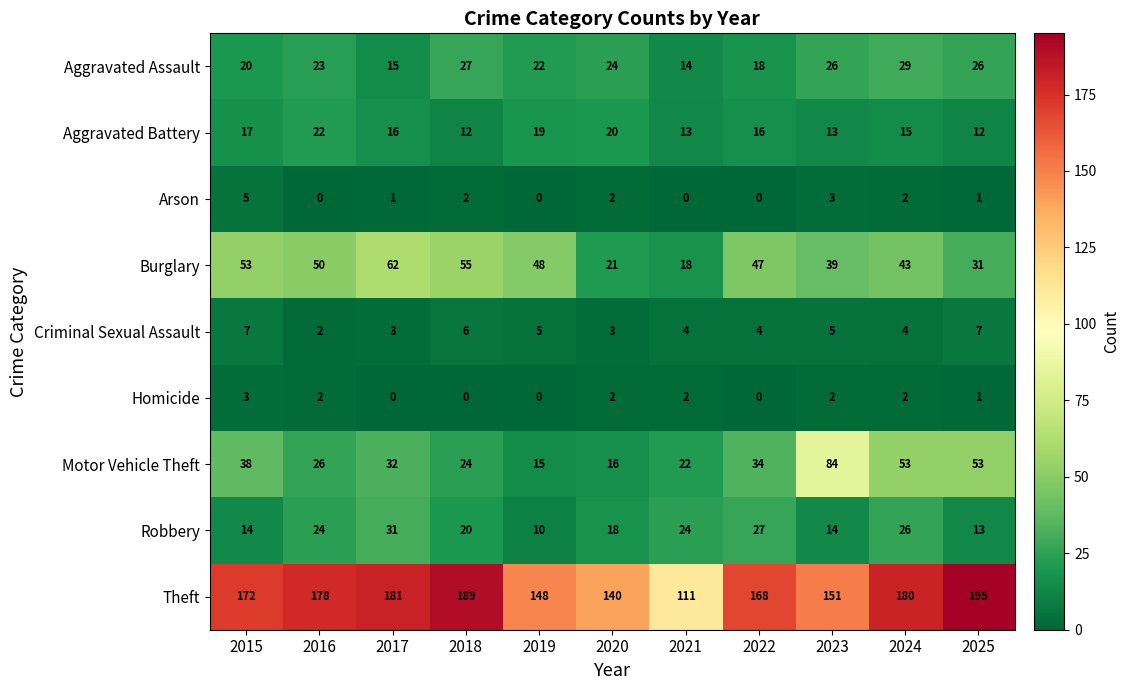

What is the difference between the highest and lowest values at 2021?

111